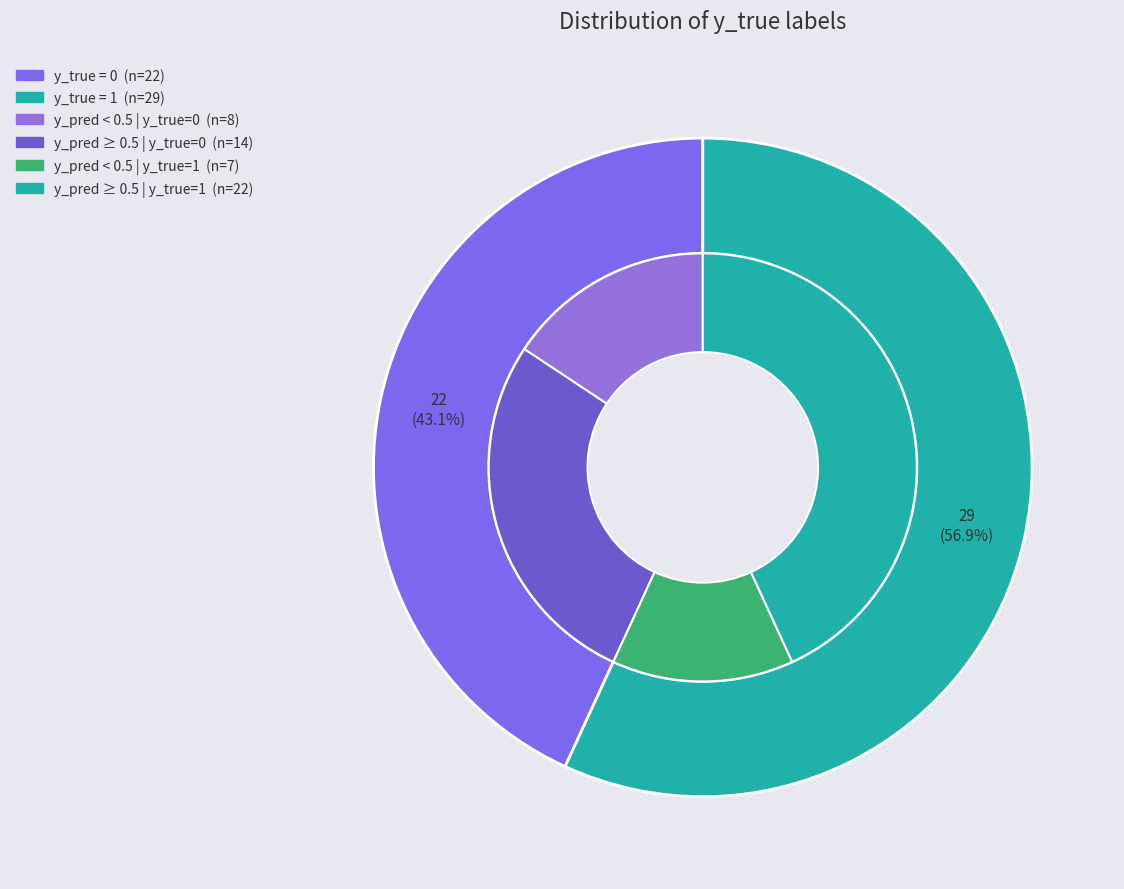

Is there a majority slice in this chart?

Yes